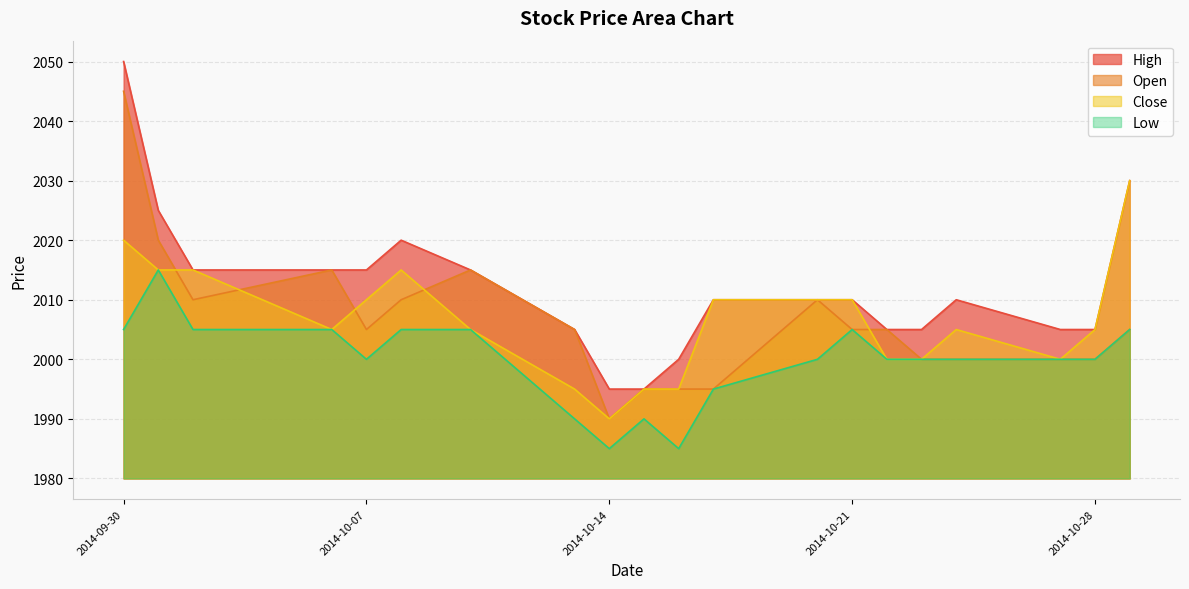

What is the sum of all Open values?

40125